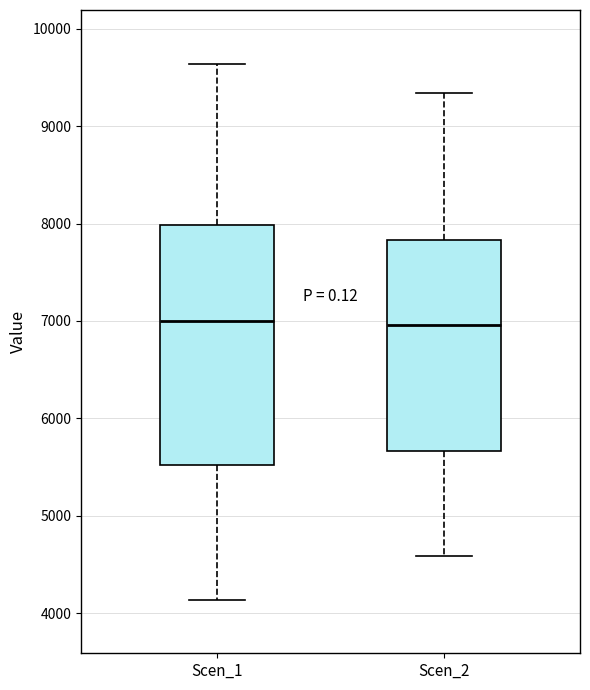

Which box is the tallest, from its lower edge to its upper edge?

Scen_1